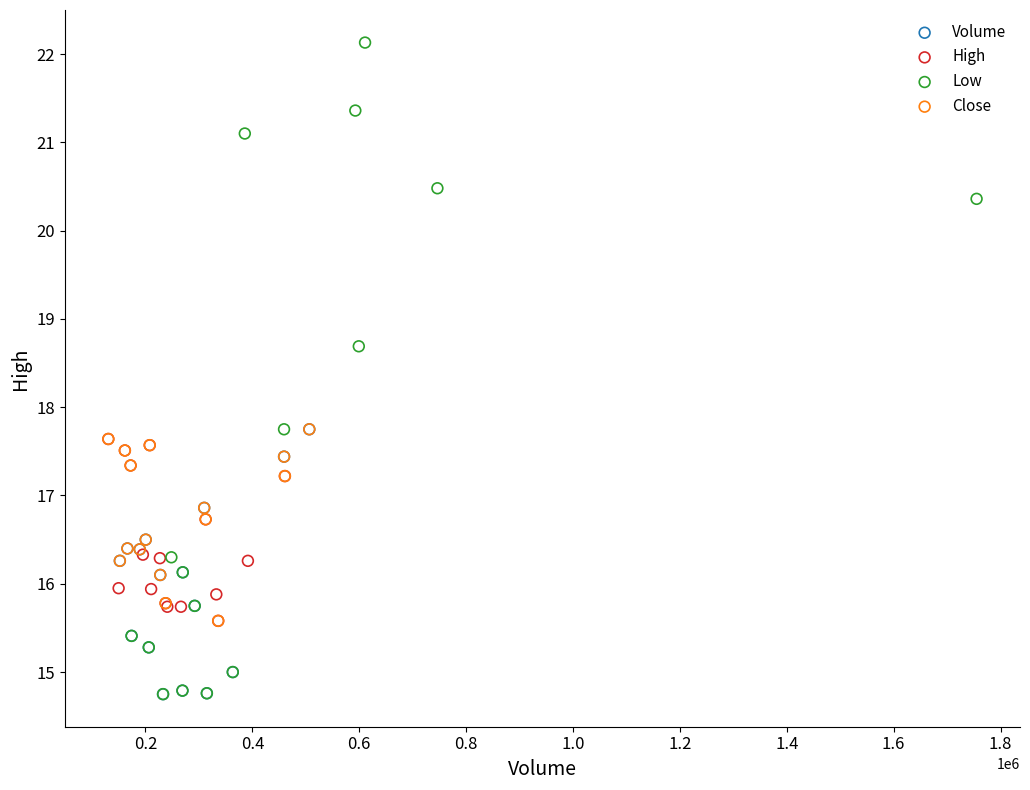

Which series has the largest Y range (max minus min)?

Low